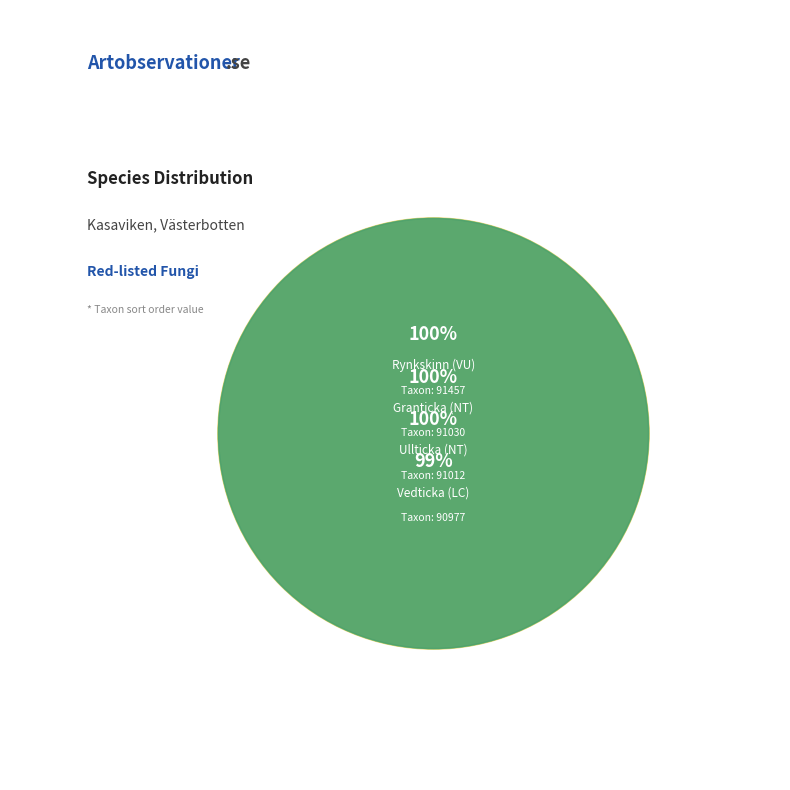

What is the ratio of the value at Vedticka to the value at Ullticka?

1.0